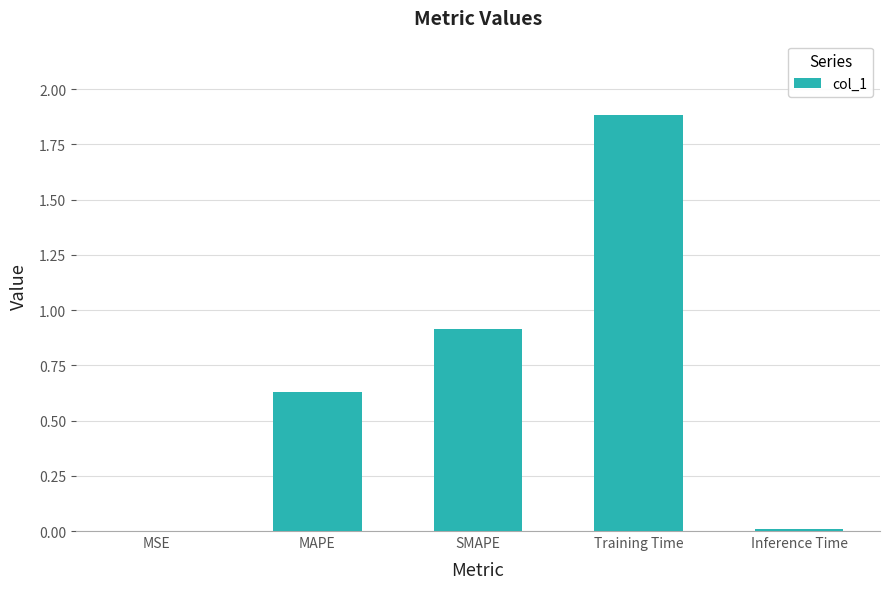

Between Training Time and Inference Time, which is larger?

Training Time